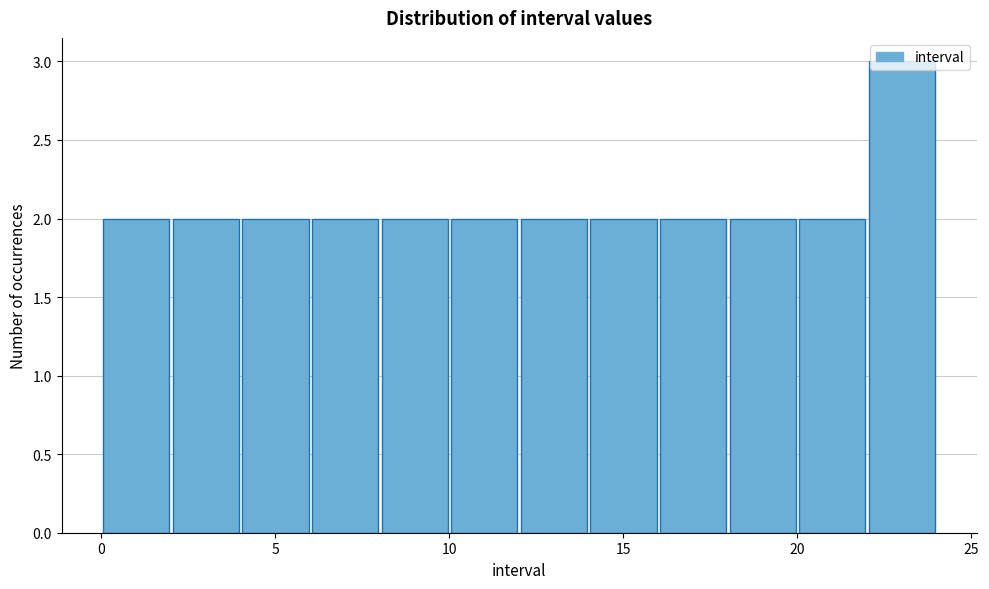

What is the height of the bar covering 20 to 22 on the x-axis? The values are not printed on the chart, so give them approximately, as read against the axis.

2